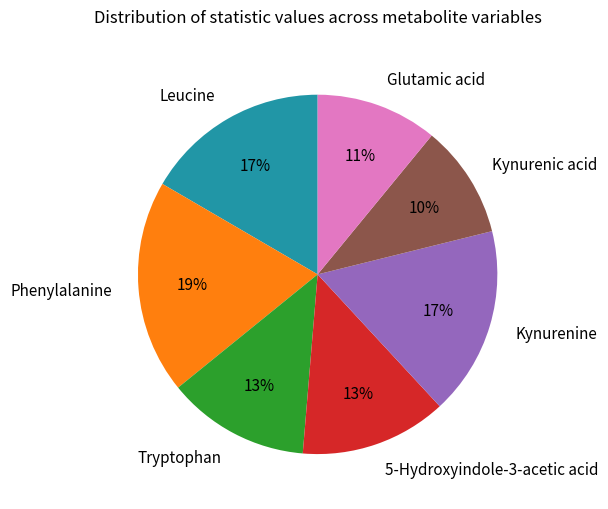

True or false: Kynurenine accounts for 17% of the total.

True